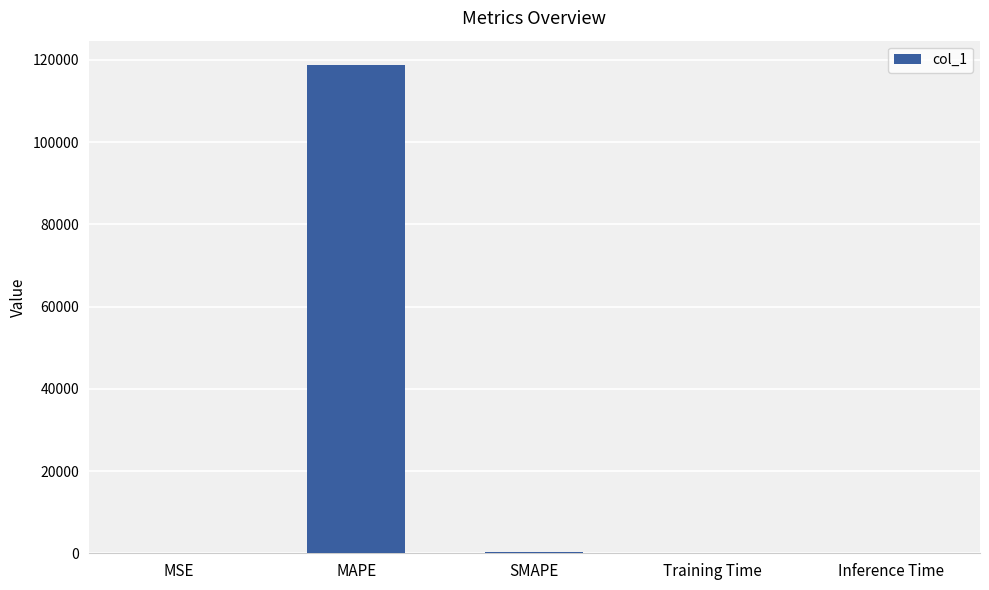

What is the greatest value displayed?

118762.2